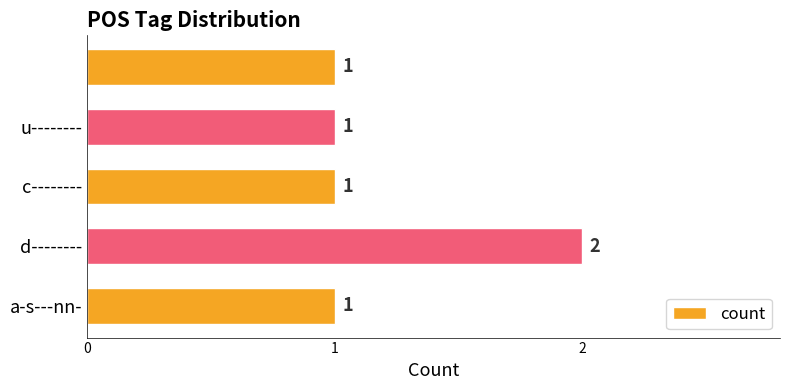

How many values are between 1 and 2?

5